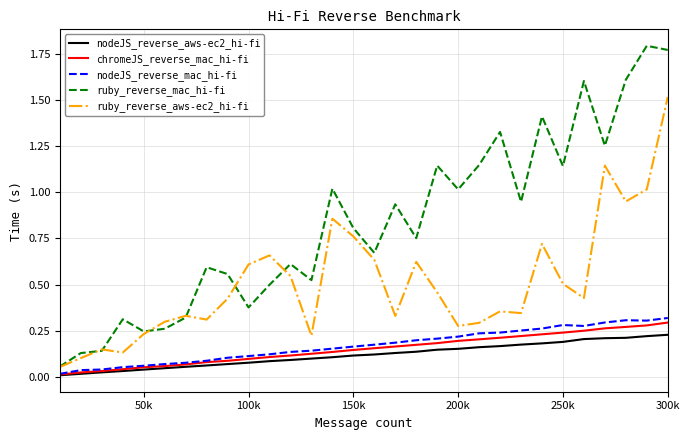

True or false: ruby_reverse_mac_hi-fi and nodeJS_reverse_aws-ec2_hi-fi intersect in this chart.

False